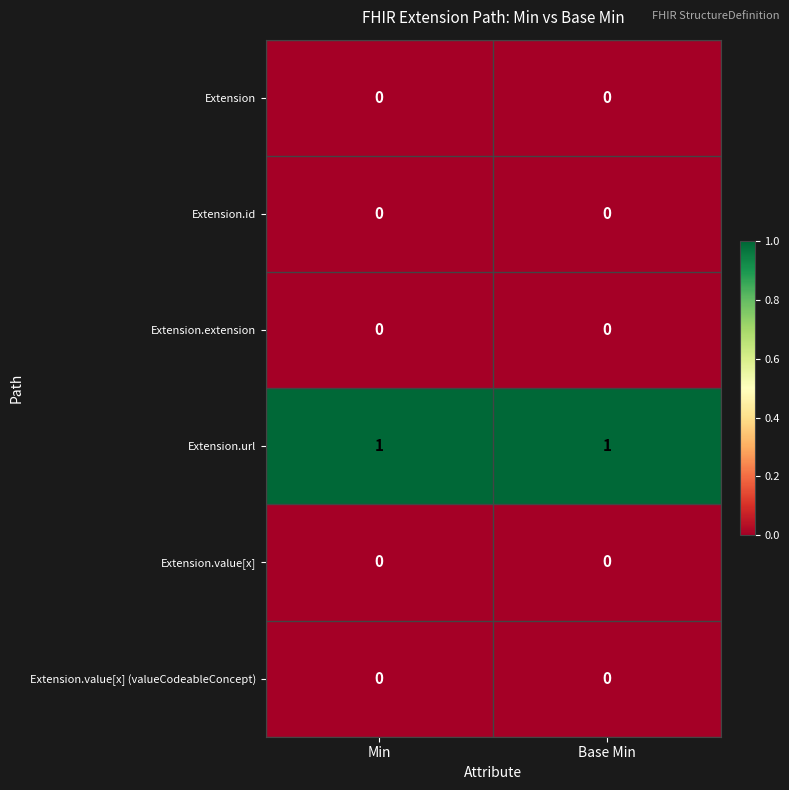

How many categories are shown in the chart?

2